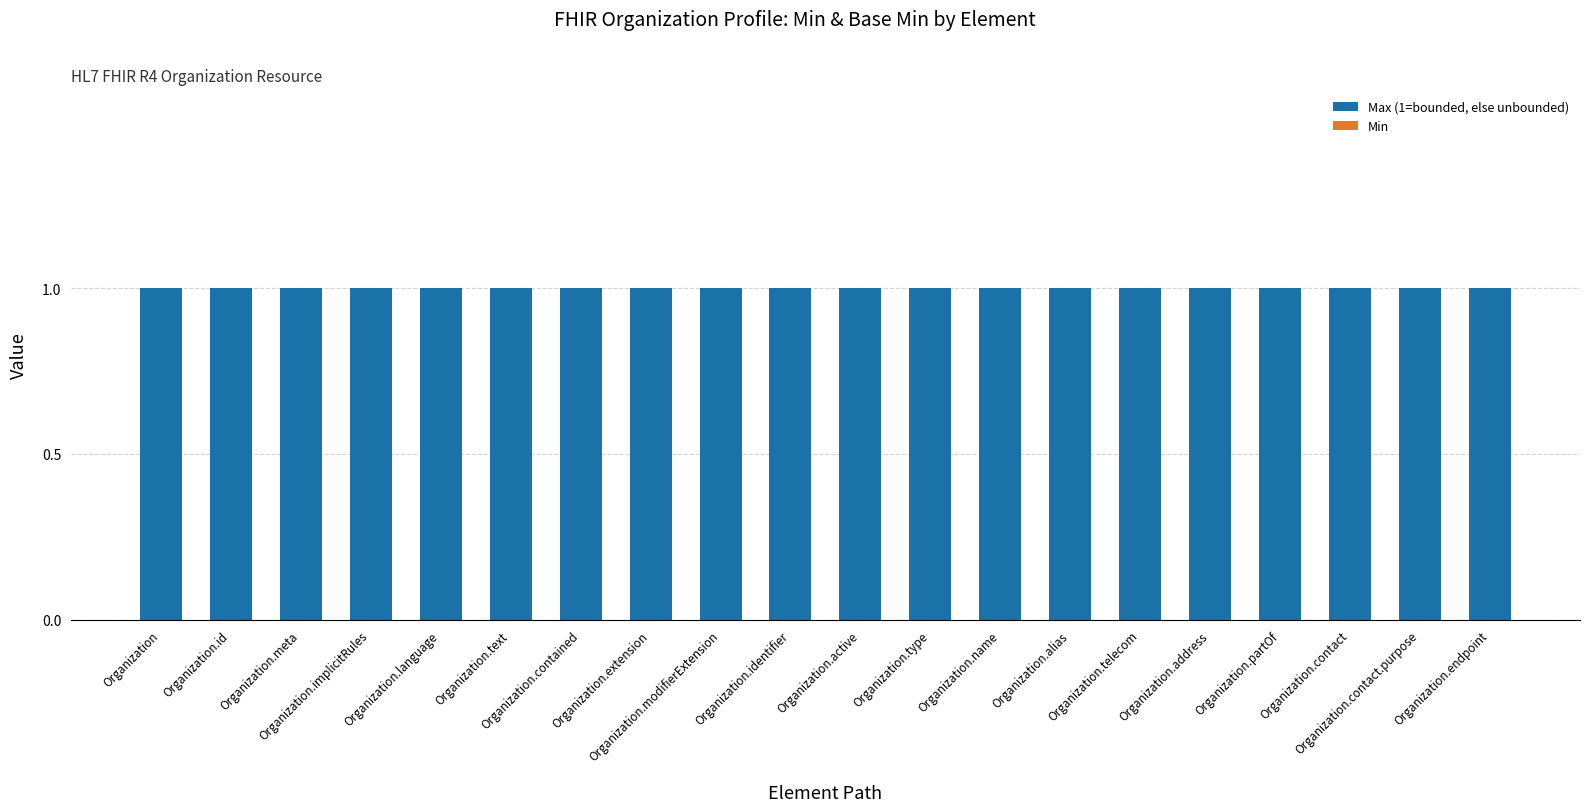

How many bars are there in each group?

2